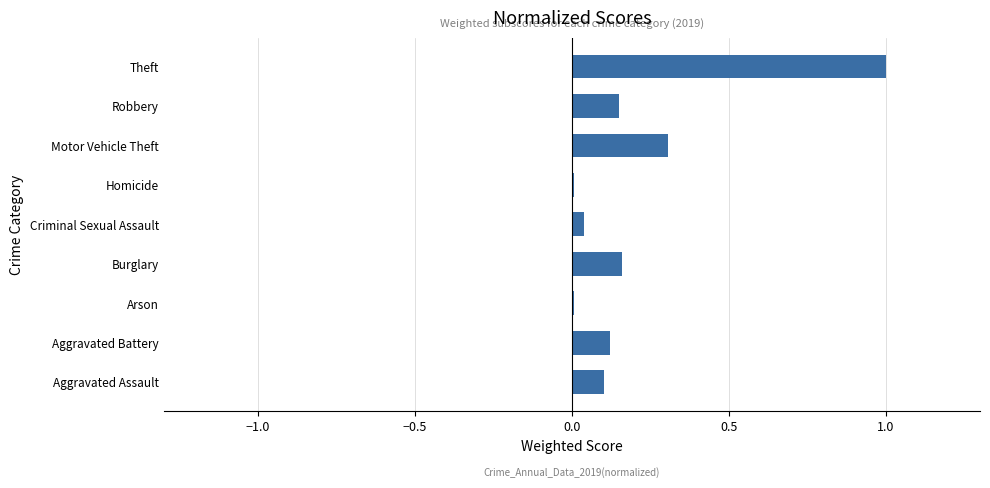

What is the maximum value shown in the chart?

1.0